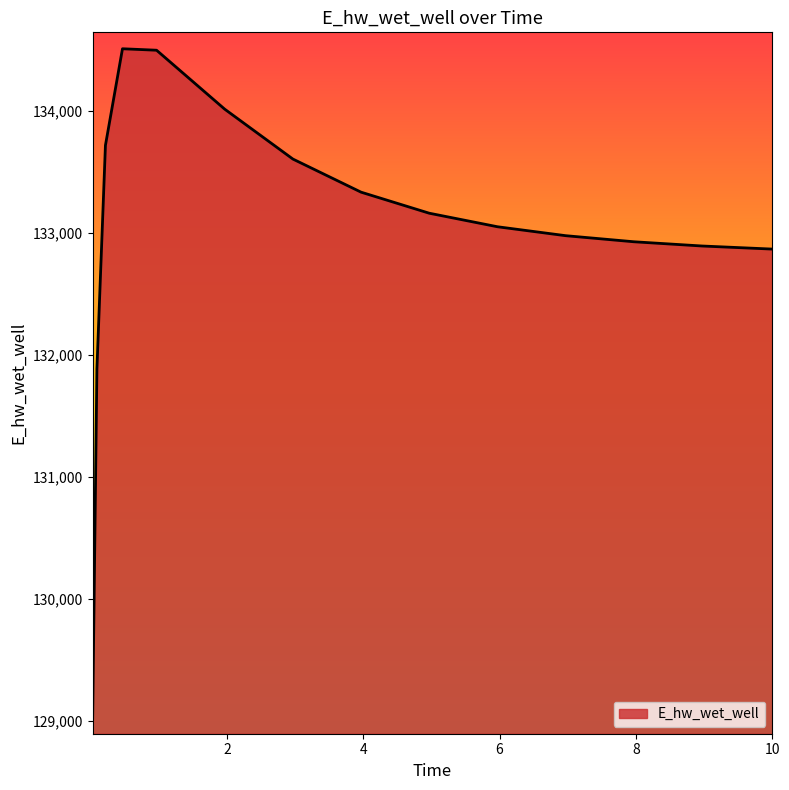

What is the greatest value displayed?

134507.6